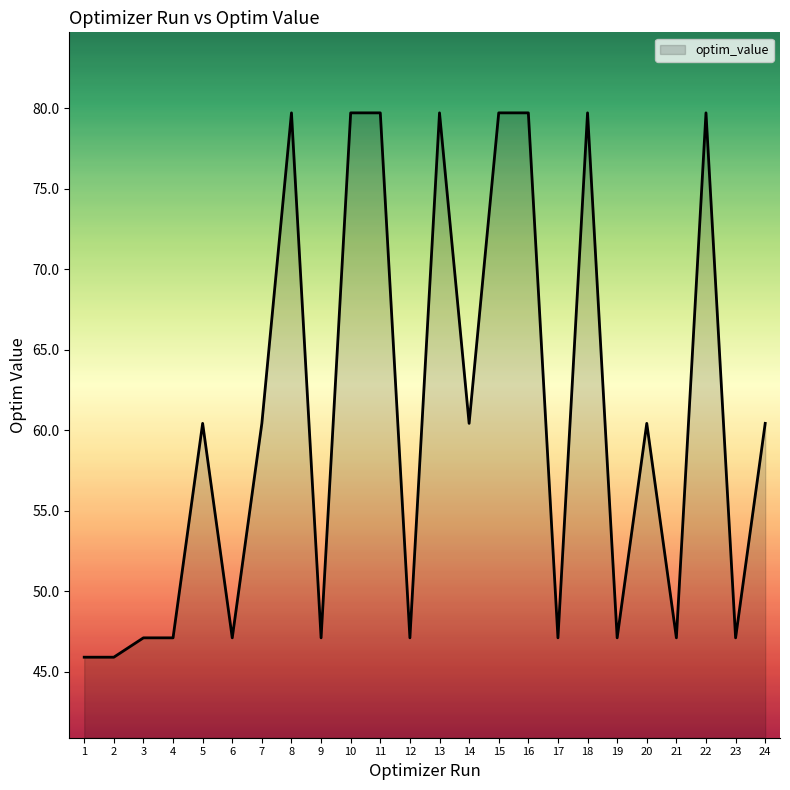

Reading left to right, what are all the values shown in this chart?

1=45.9	2=45.9	3=47.1	4=47.1	5=60.4	6=47.1	7=60.4	8=79.7	9=47.1	10=79.7	11=79.7	12=47.1	13=79.7	14=60.4	15=79.7	16=79.7	17=47.1	18=79.7	19=47.1	20=60.4	21=47.1	22=79.7	23=47.1	24=60.4